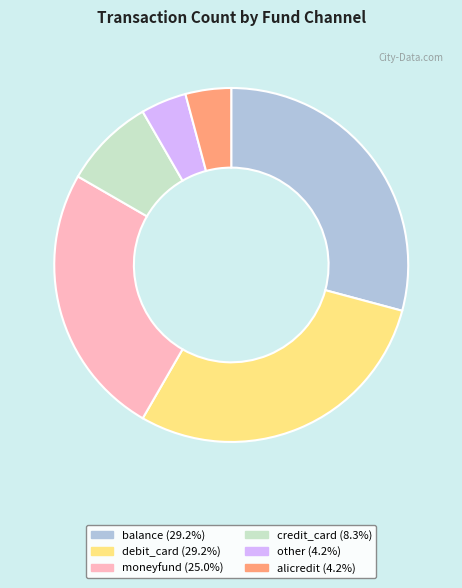

Do debit_card and credit_card together represent more than half of the pie?

No